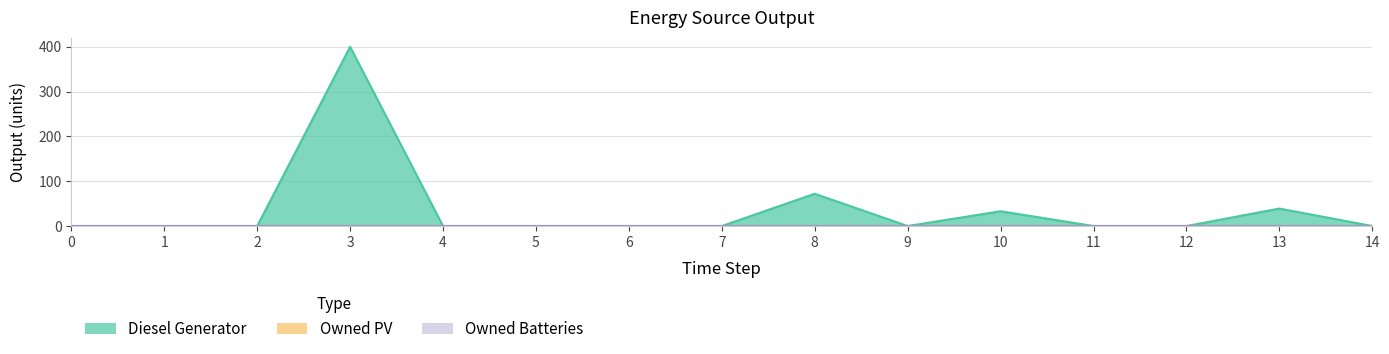

How many lines are shown in the chart?

3